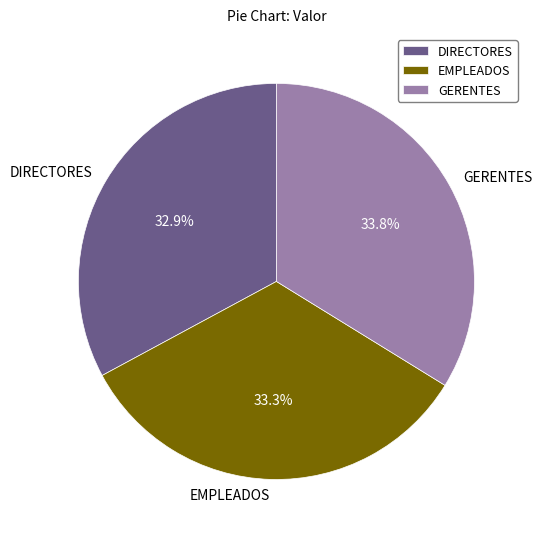

Count the number of slices in the pie.

3